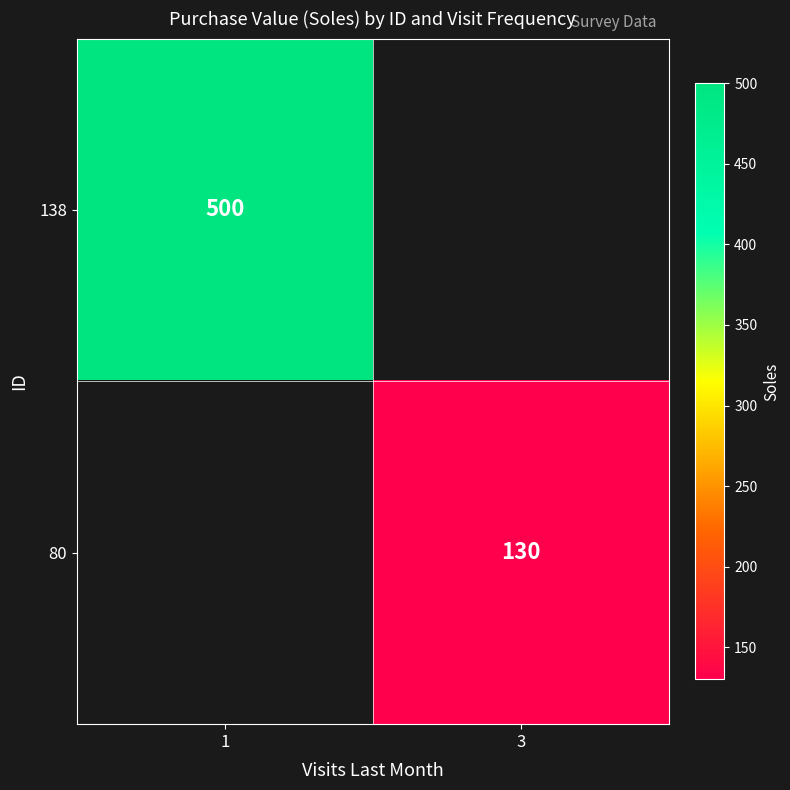

Which category has the lowest value across all series?

3